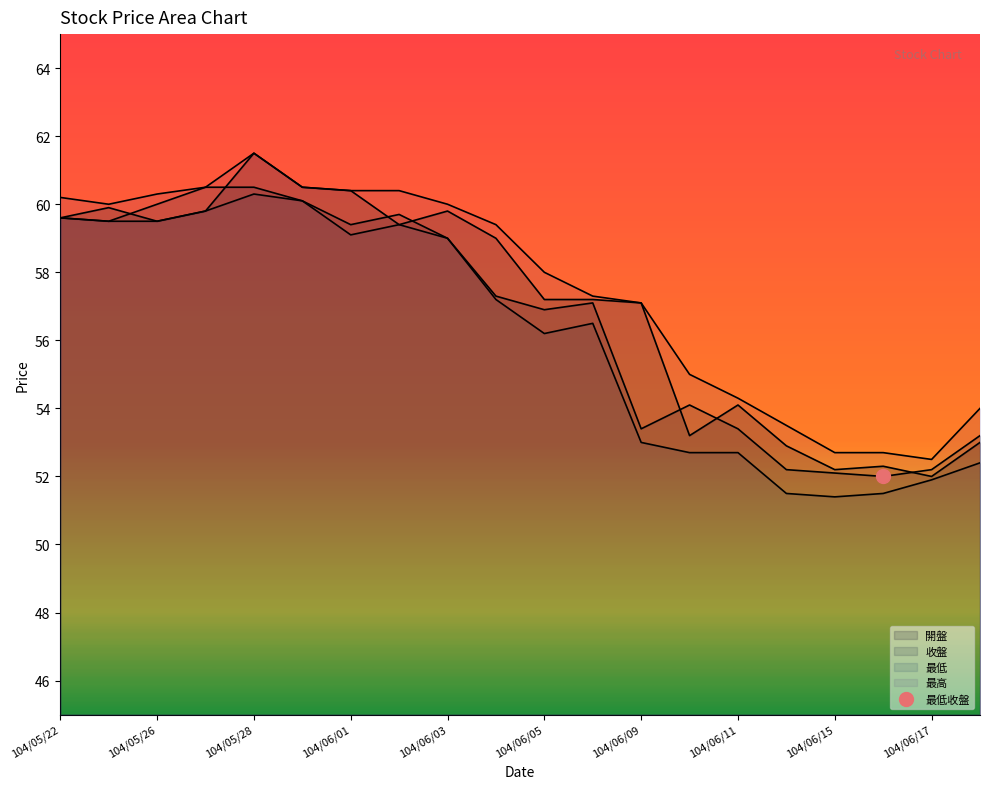

The value of 收盤 at 104/06/16 is 52.0. True or false?

True